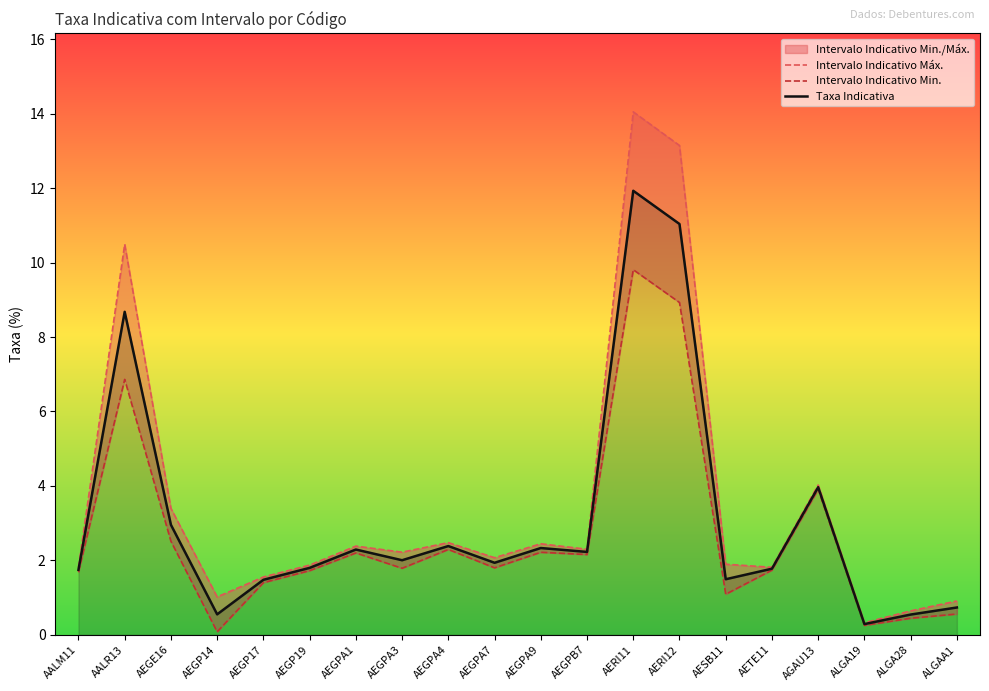

List the series in order of their peak value, highest first.

Intervalo Indicativo Máx., Taxa Indicativa, Intervalo Indicativo Min.